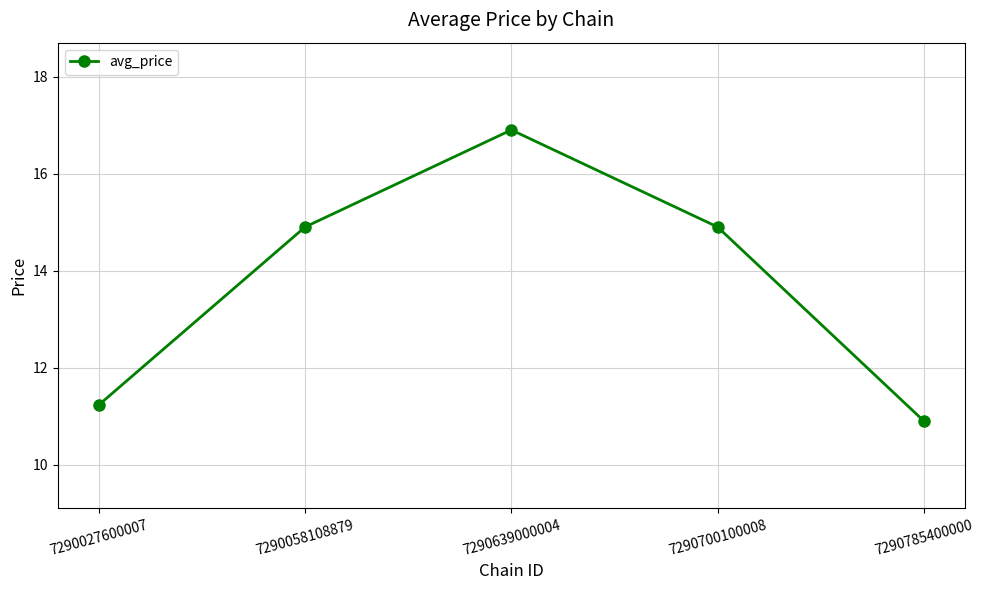

What is the smallest value displayed?

10.9